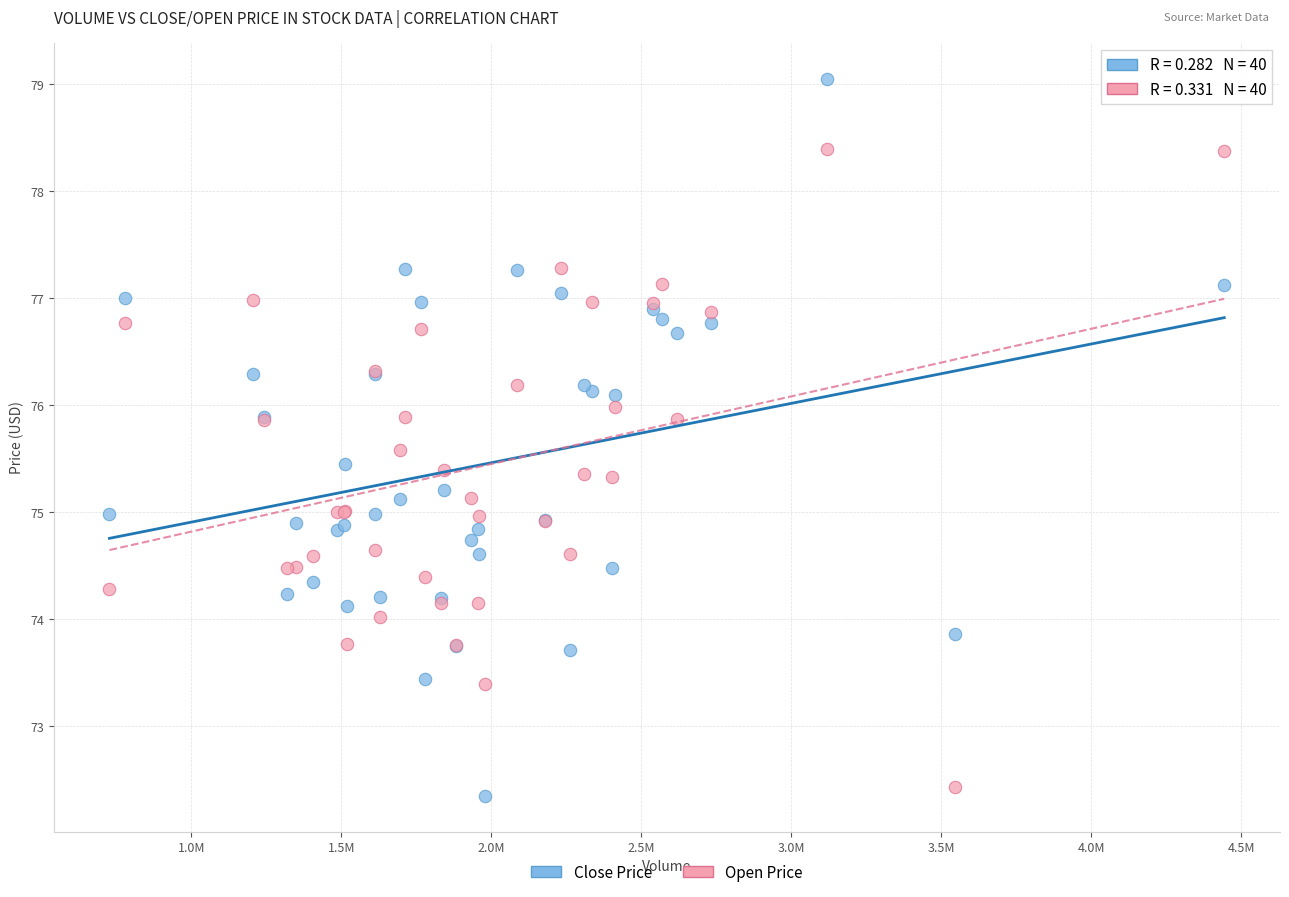

Which series contains the highest Y value?

Close Price